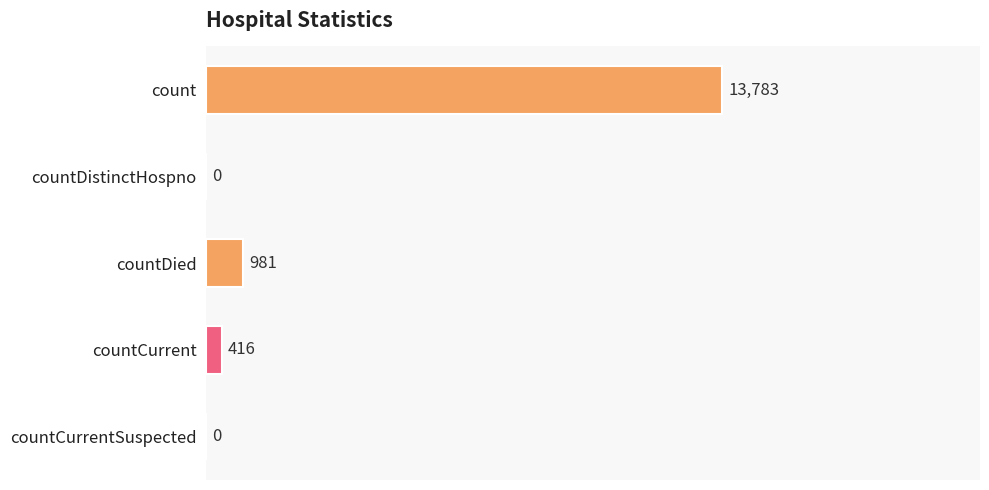

What is the average value?

3036